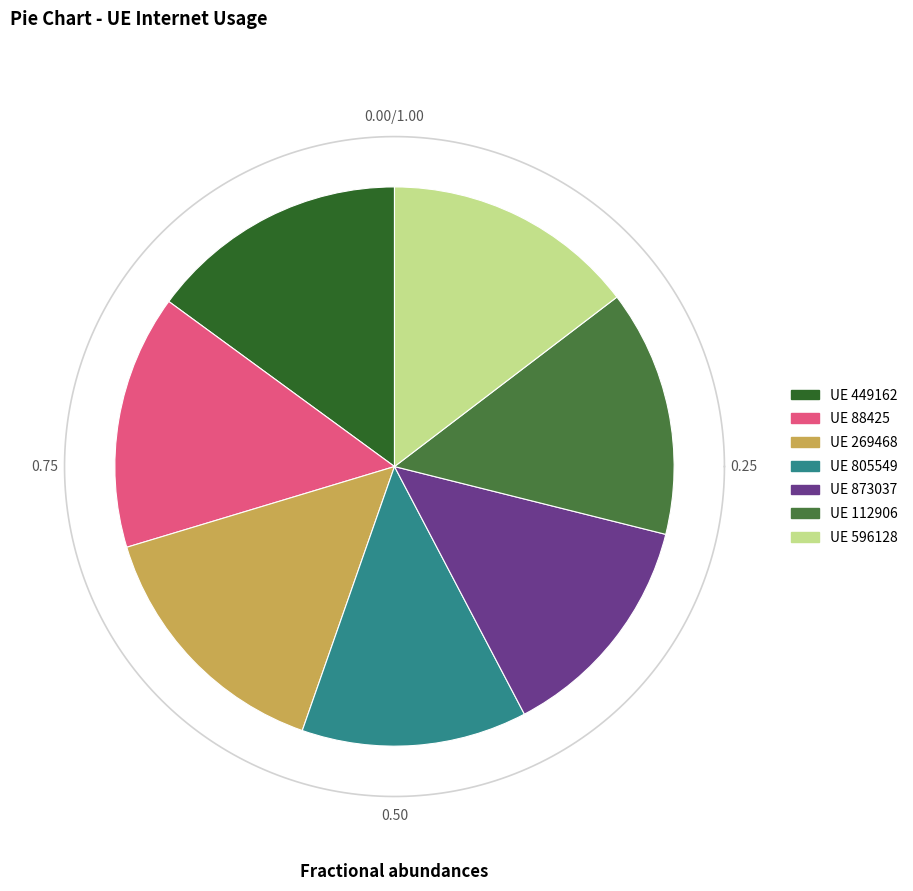

Which category has the biggest portion of the pie?

269468